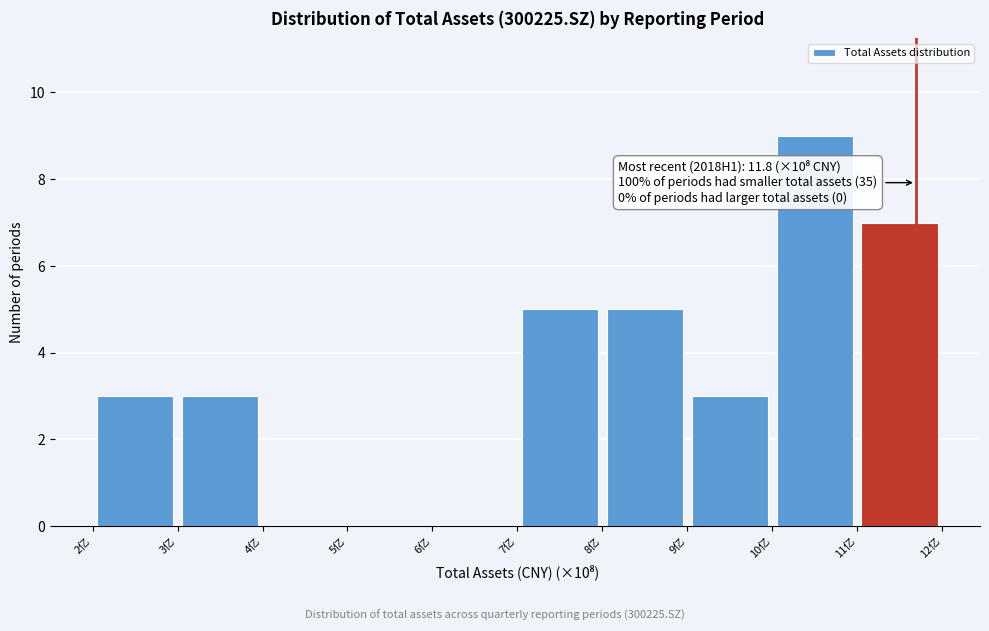

Which range on the x-axis has the tallest bar?

10.0 to 11.0